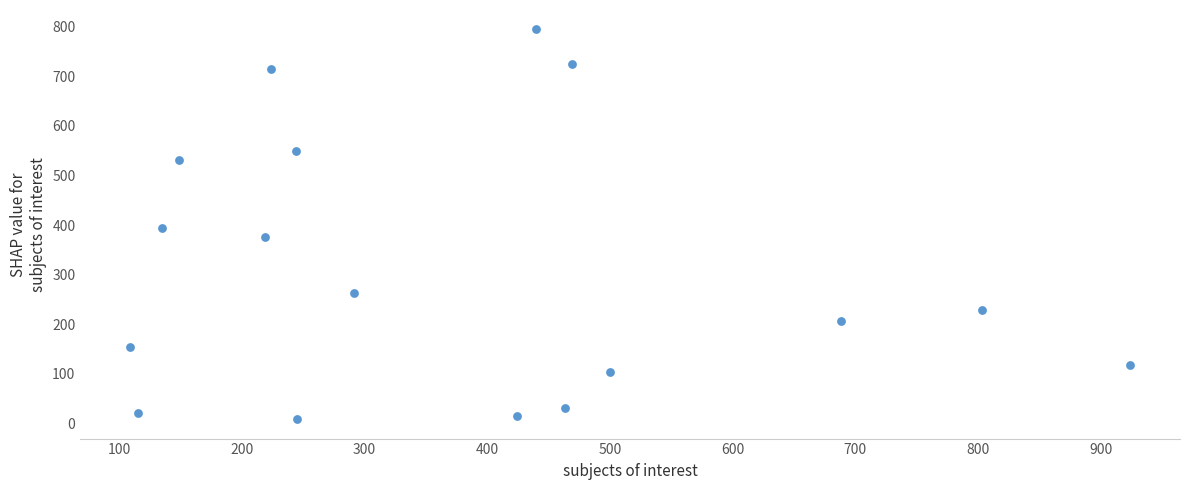

What is the range of X values (max minus min)?

815